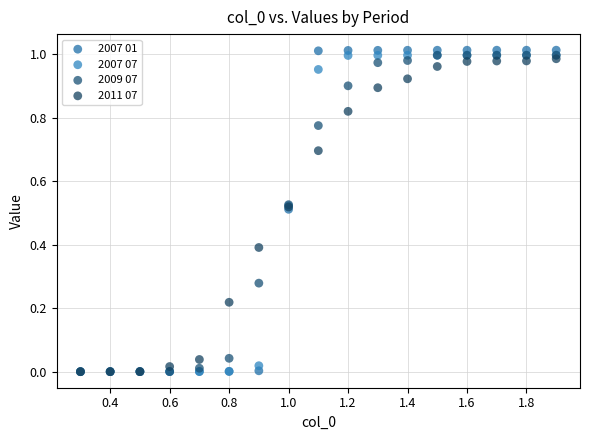

What are all the series names shown in the legend?

2007 01, 2007 07, 2009 07, 2011 07